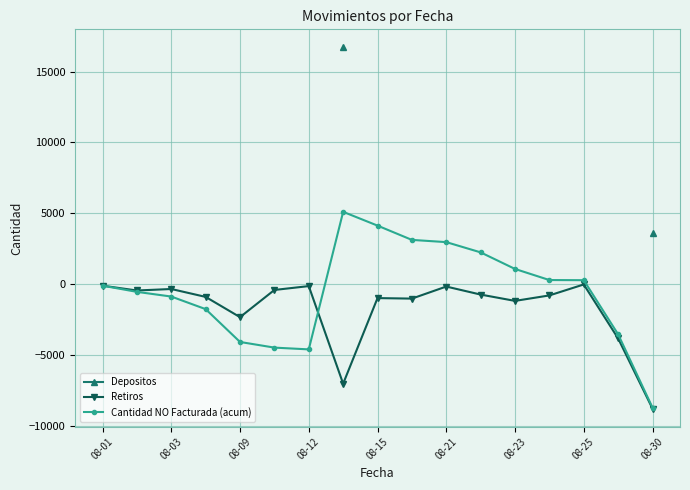

What is the difference between the maximum and minimum values in the Retiros series?

8755.5